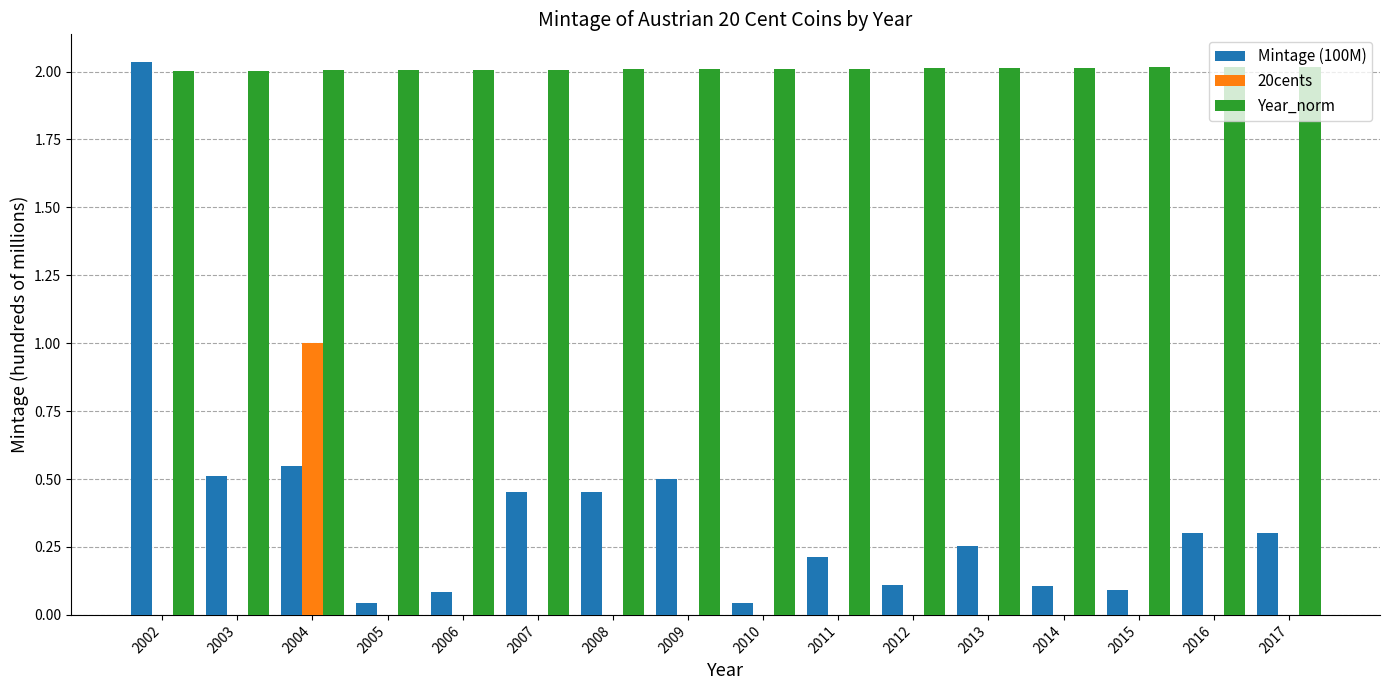

Count the Year_norm values in the range 2 to 3.

16